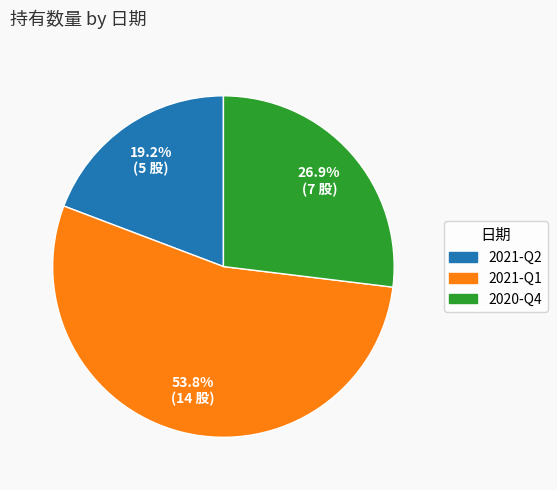

Is it true that 2021-Q1 is 54% of the pie?

True